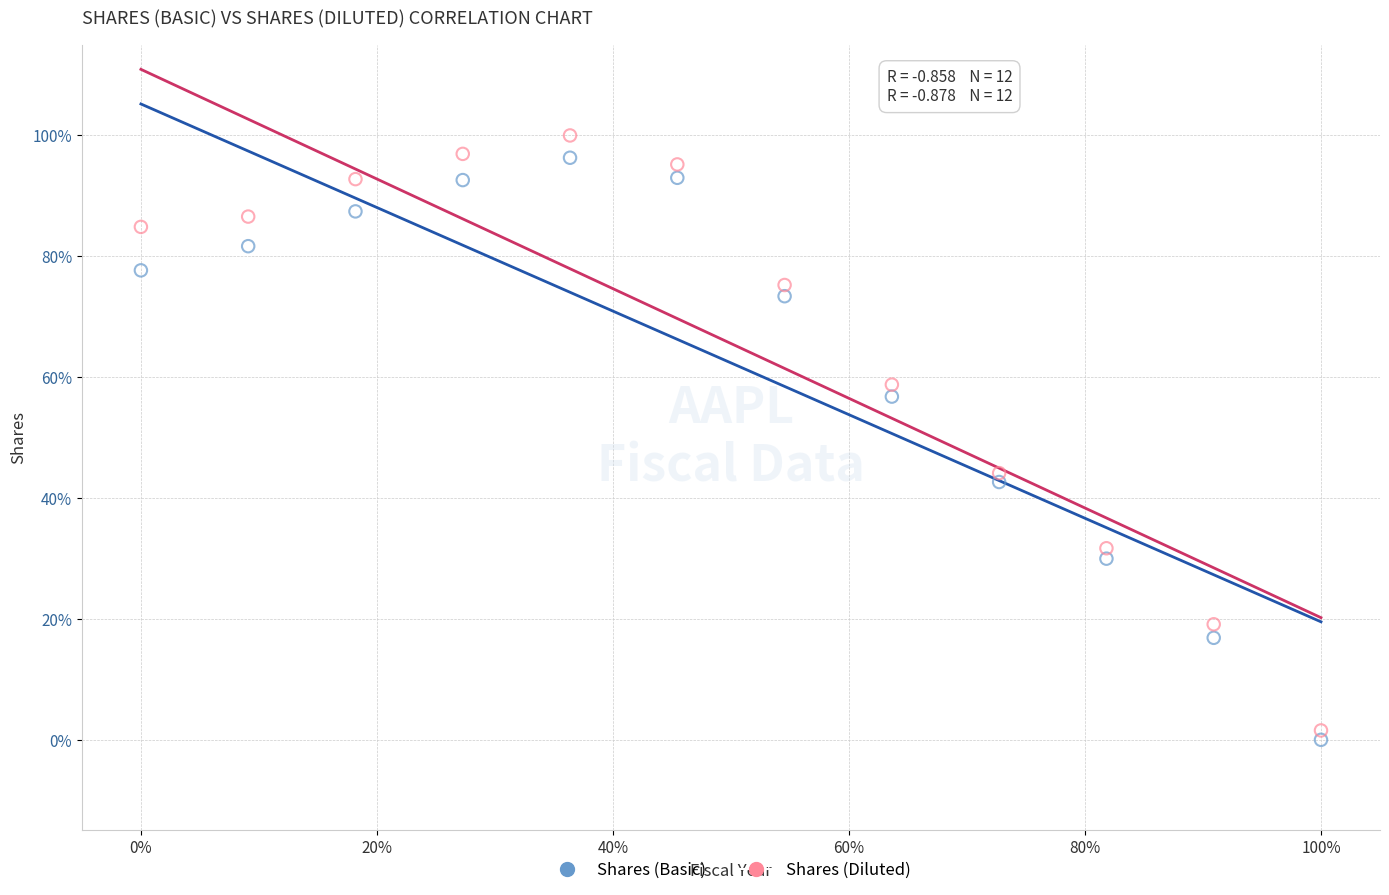

Which series reaches the maximum Y coordinate?

Shares (Diluted)